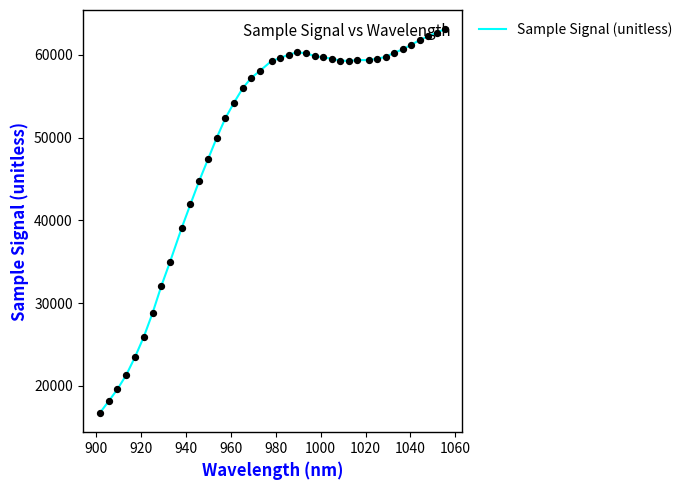

What is the maximum value shown in the chart?

63083